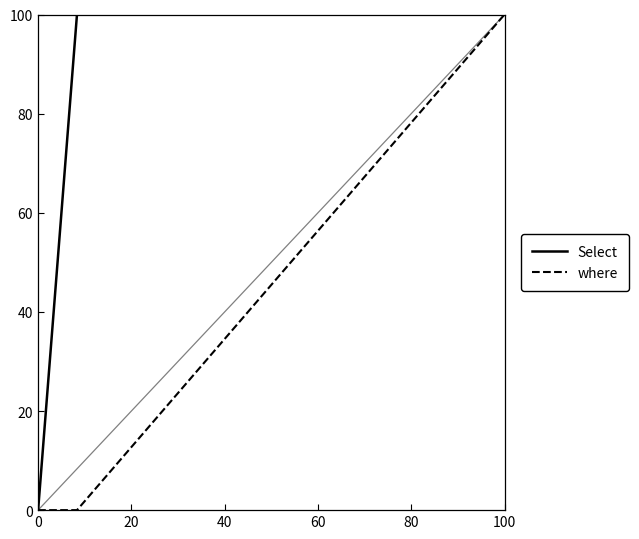

Does the chart display data point markers on the line(s)?

No